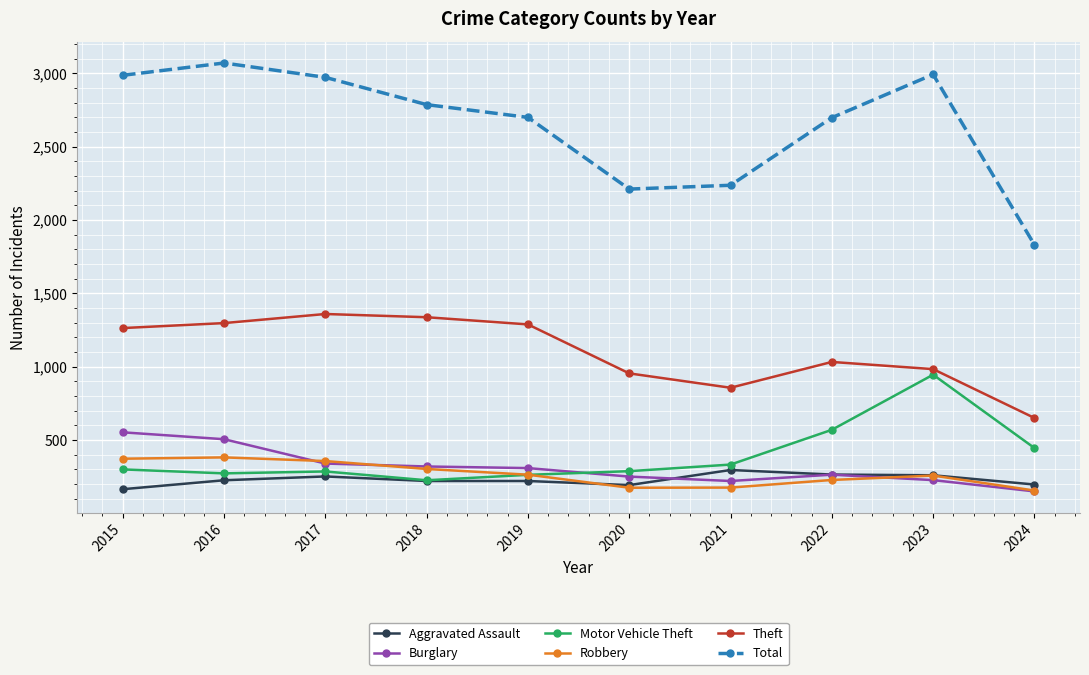

True or false: Total and Aggravated Assault cross at least once.

False